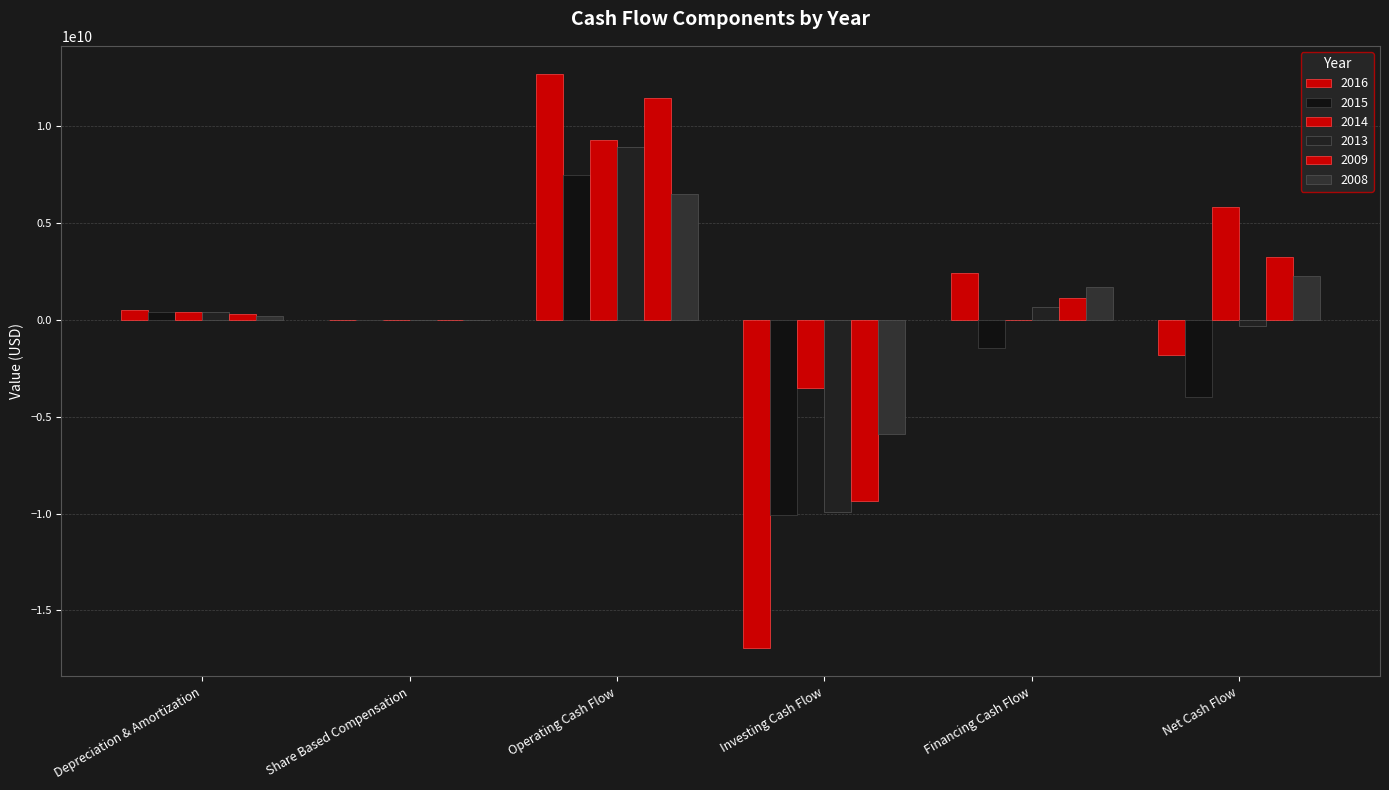

How many values in the 2013 series exceed 400375939?

3